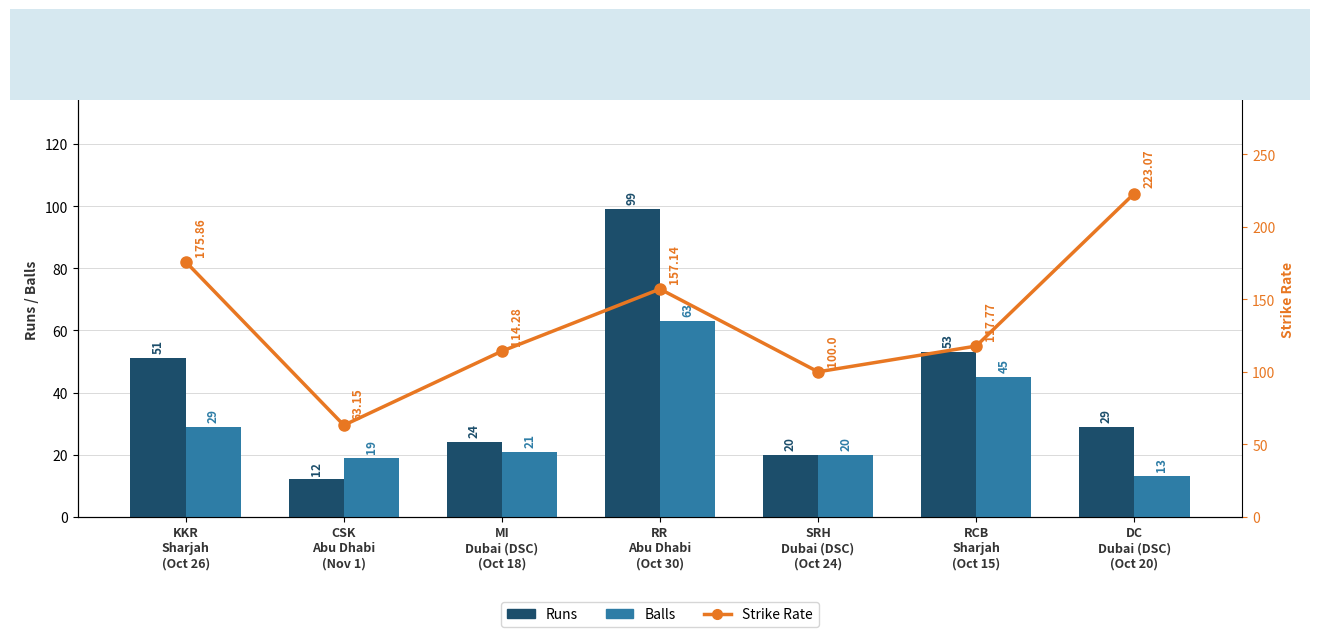

How many data points in Balls are above 21?

3